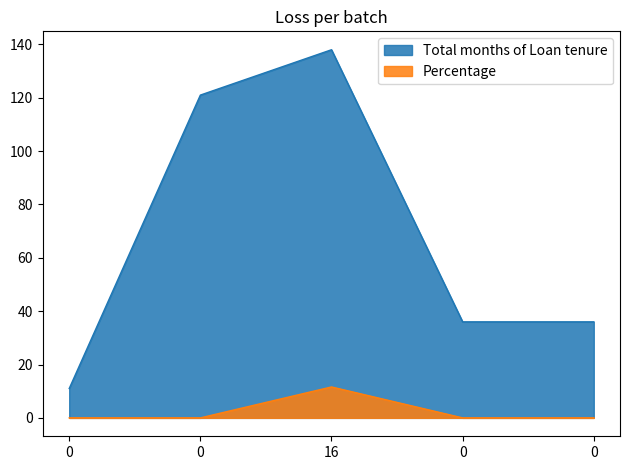

Which series has the largest total across all categories?

Total months of Loan tenure